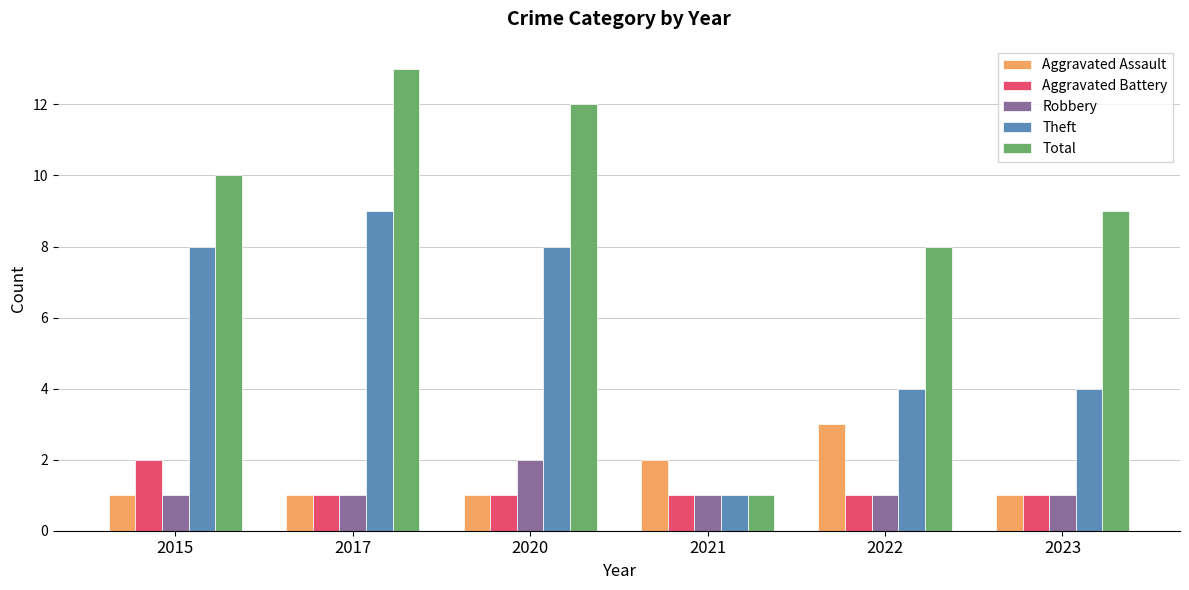

What is the lowest value of the Theft series?

1